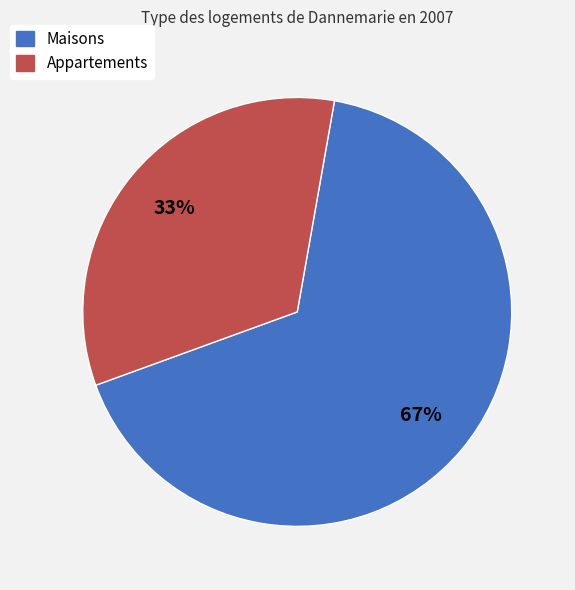

How many segments does this pie chart have?

2